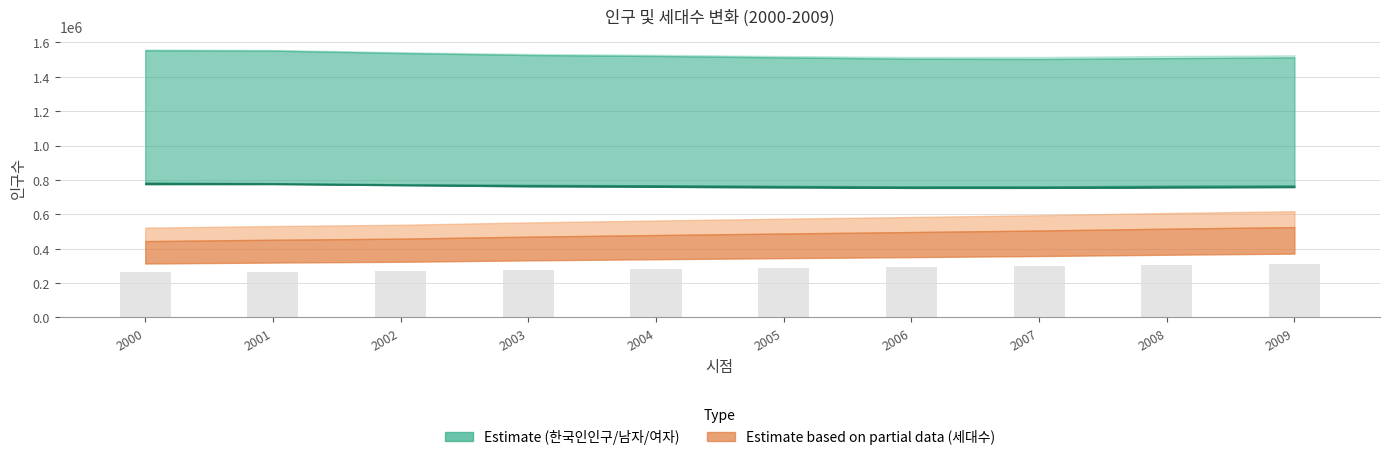

What is the maximum value shown in the chart?

308846.5